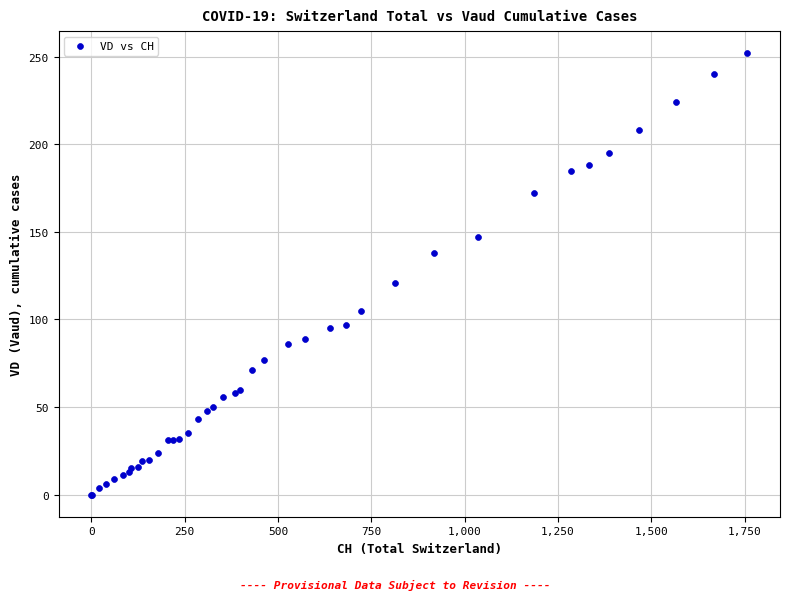

What Y value in the scatter plot is closest to 126?

121